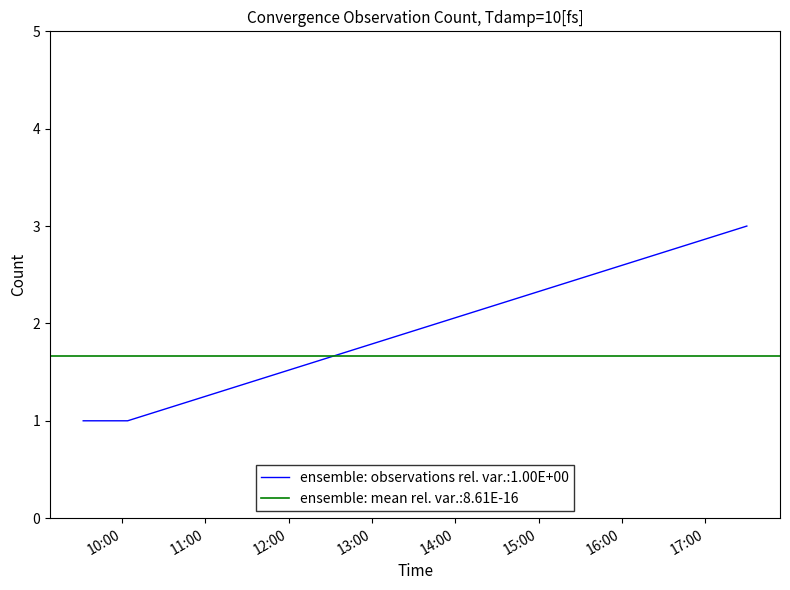

What is the value of the 1st point from the left?

1